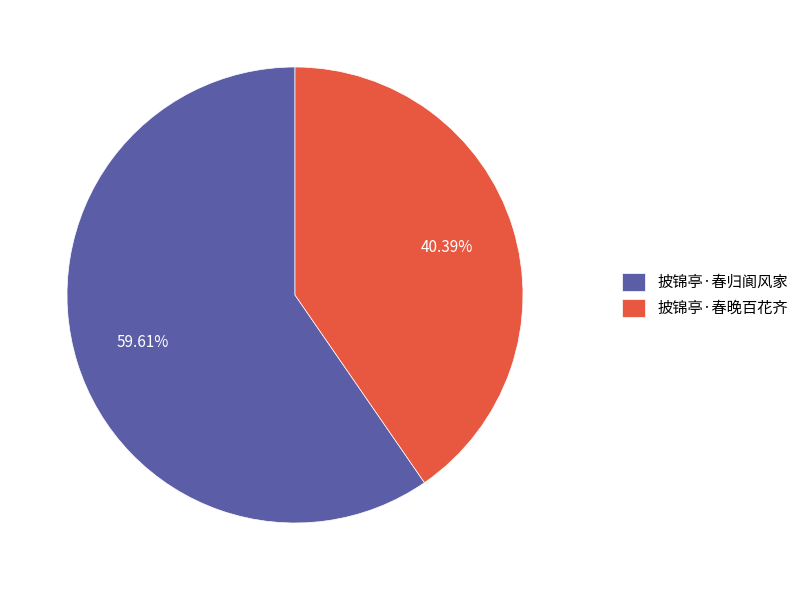

True or false: 披锦亭·春归阆风家 accounts for 60% of the total.

True